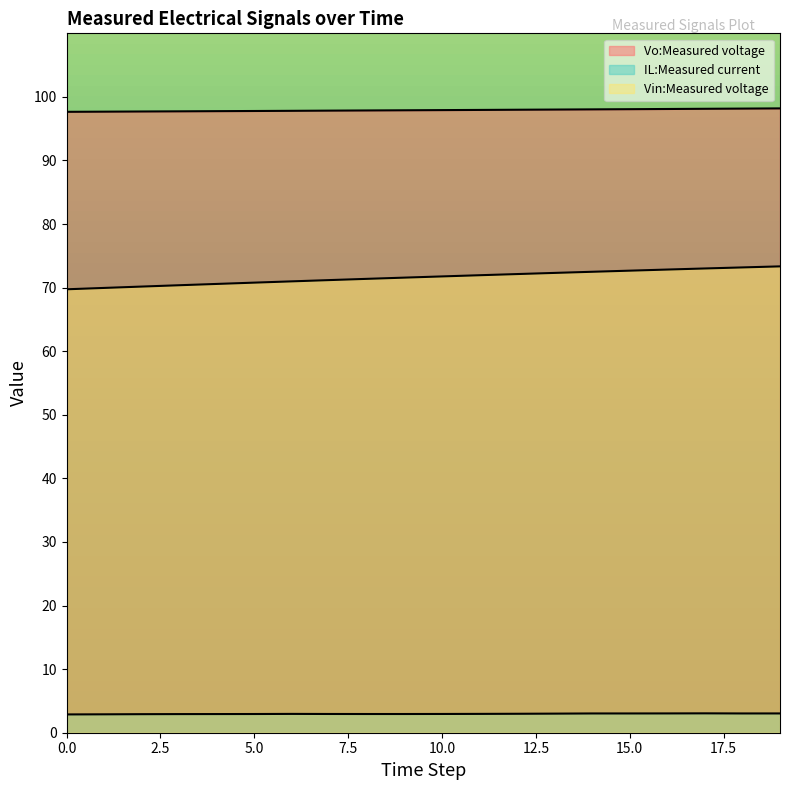

Reading right to left, what are all the values shown in this chart?

Vo:Measured voltage: 19=98.2	18=98.2	17=98.1	16=98.1	15=98.1	14=98.0	13=98.0	12=98.0	11=98.0	10=97.9	9=97.9	8=97.9	7=97.8	6=97.8	5=97.8	4=97.8	3=97.7	2=97.7	1=97.7	0=97.7
IL:Measured current: 19=3.0	18=3.0	17=3.0	16=3.0	15=3.0	14=3.0	13=3.0	12=3.0	11=3.0	10=3.0	9=2.9	8=2.9	7=2.9	6=3.0	5=2.9	4=2.9	3=2.9	2=2.9	1=2.9	0=2.9
Vin:Measured voltage: 19=73.3	18=73.2	17=73.0	16=72.8	15=72.7	14=72.5	13=72.3	12=72.1	11=72.0	10=71.8	9=71.6	8=71.4	7=71.2	6=71.0	5=70.8	4=70.6	3=70.4	2=70.2	1=70.0	0=69.7